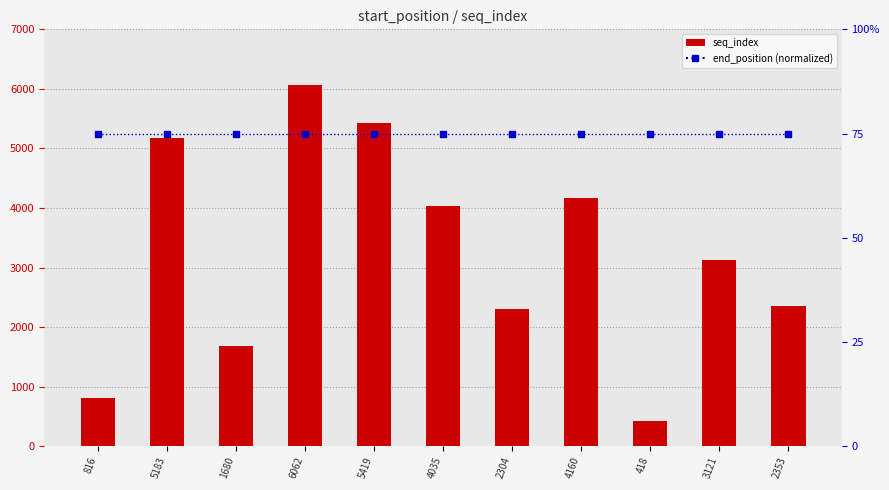

Is it true that end_position (normalized) equals 33 at 816?

False